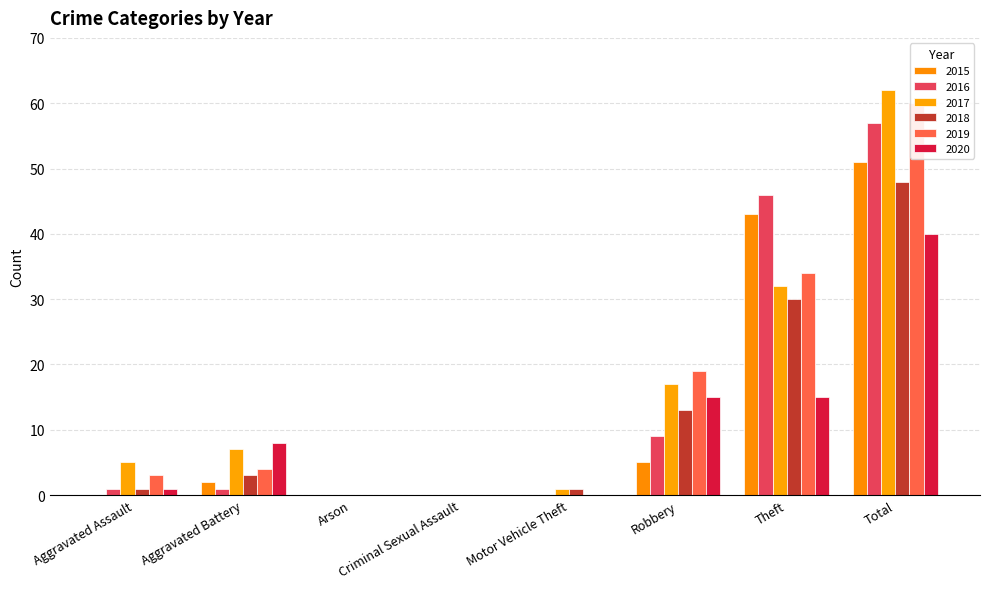

Are the bars grouped side by side (vs. stacked)?

Yes